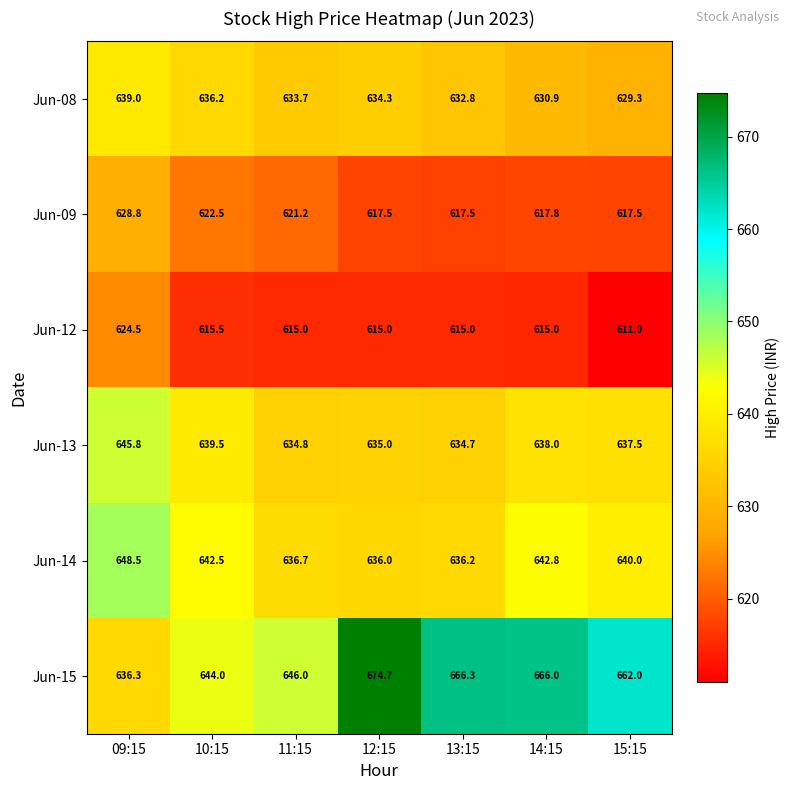

What is the difference between the highest and lowest values at 14:15?

51.0